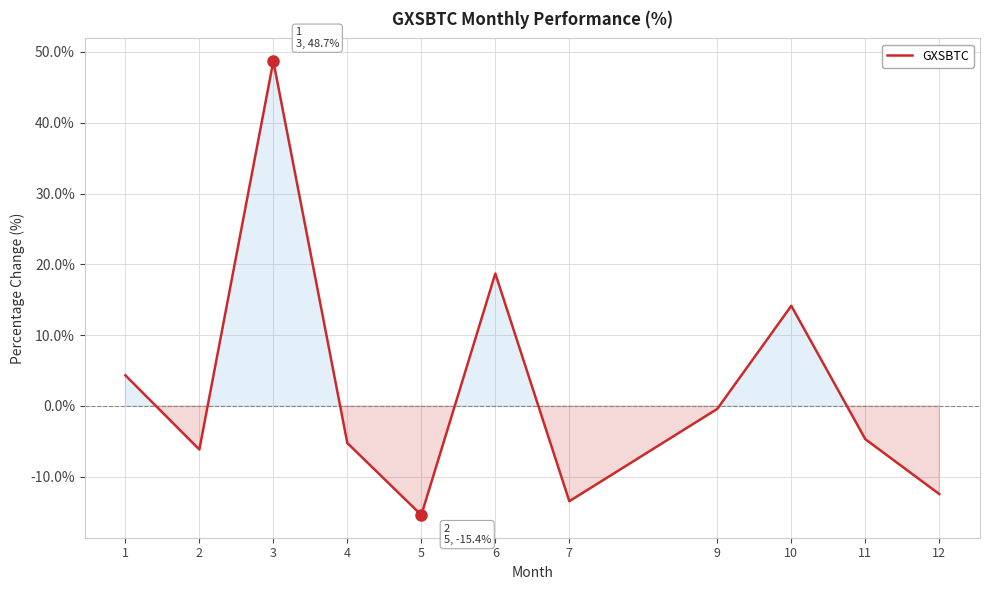

What is the difference between the maximum and minimum values?

64.1